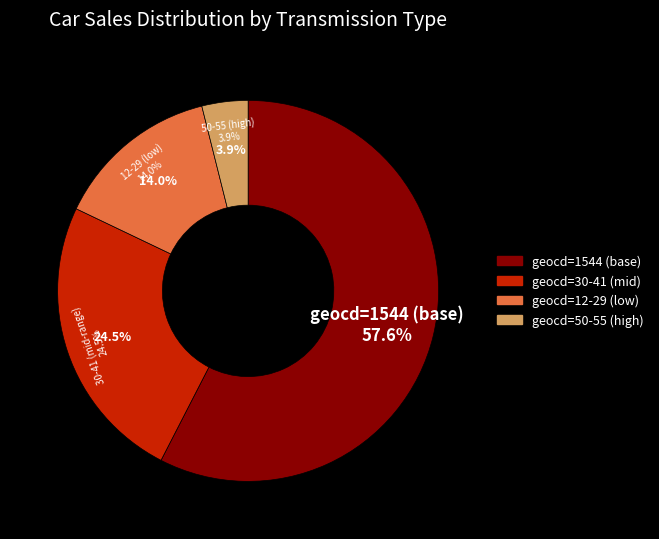

Is there a majority slice in this chart?

Yes